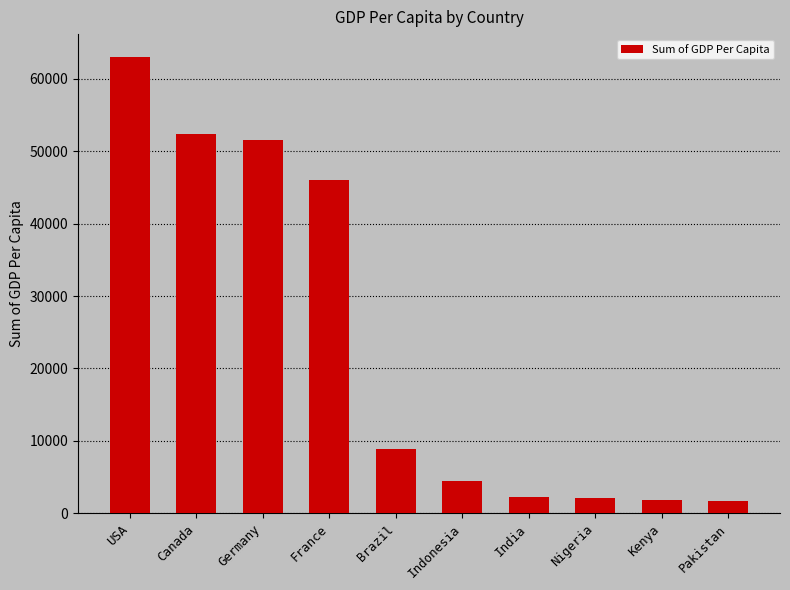

What is the greatest value displayed?

63000